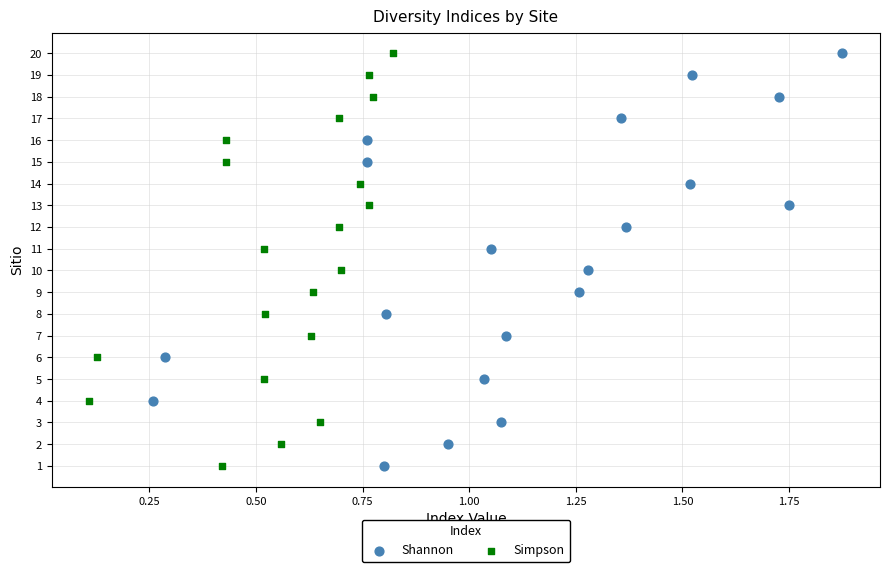

What are all the series names shown in the legend?

Shannon, Simpson